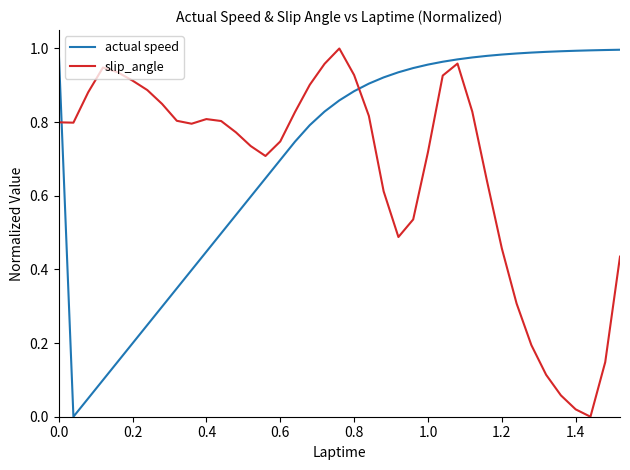

Rank the series by their average value, from lowest to highest.

slip_angle, actual speed